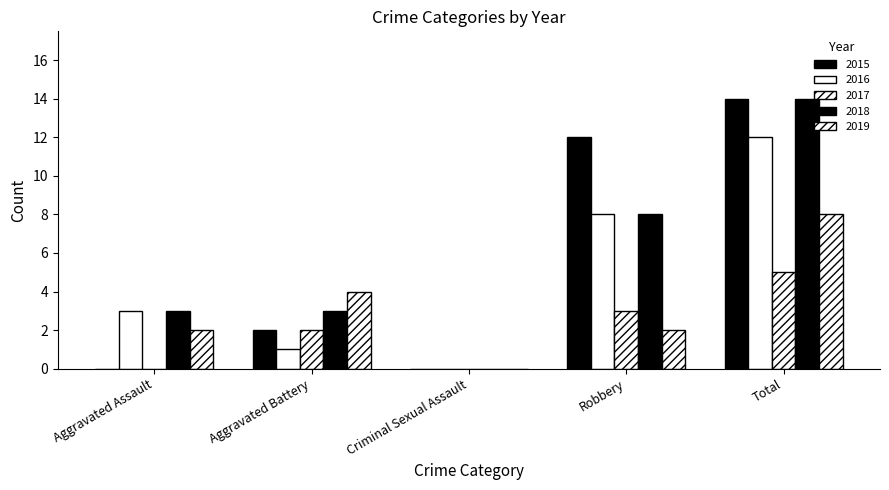

The 2015 series shows 22 at Total. True or false?

False